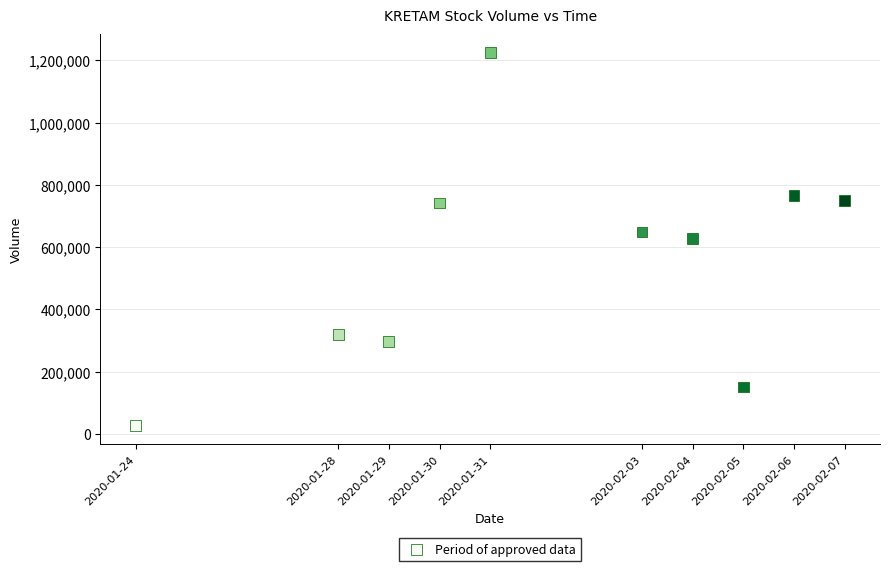

What is the range of Y values (max minus min)?

1197900